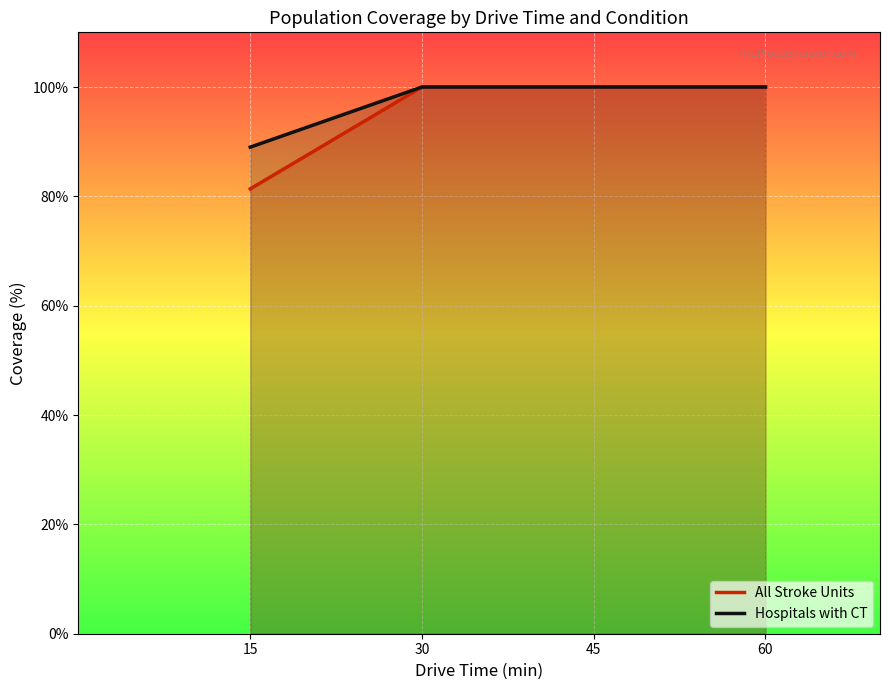

Which series has the largest total across all categories?

Hospitals with CT